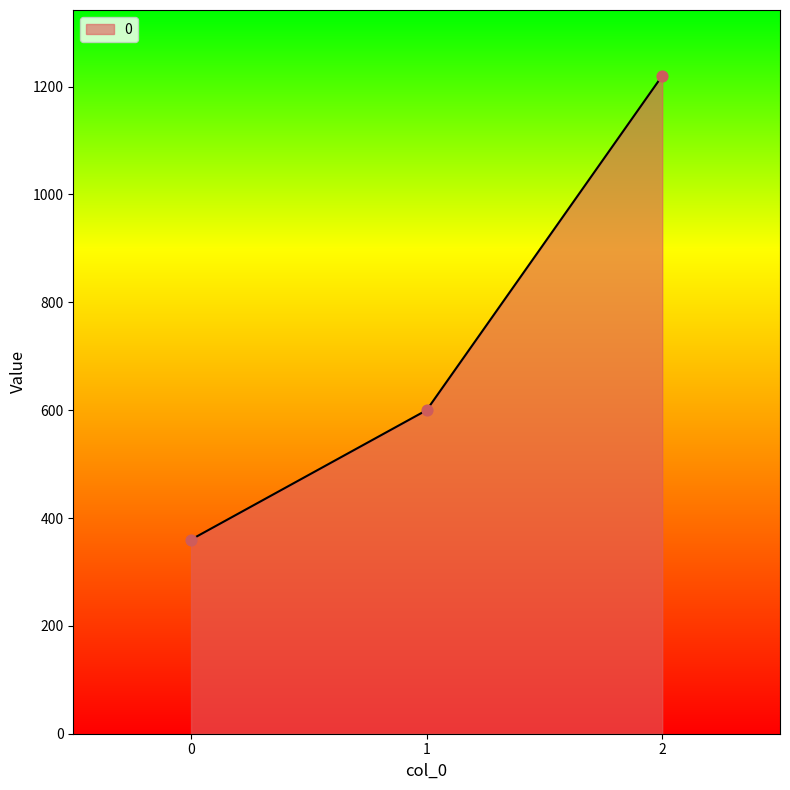

What is the ratio of the value at 2 to the value at 1?

2.0